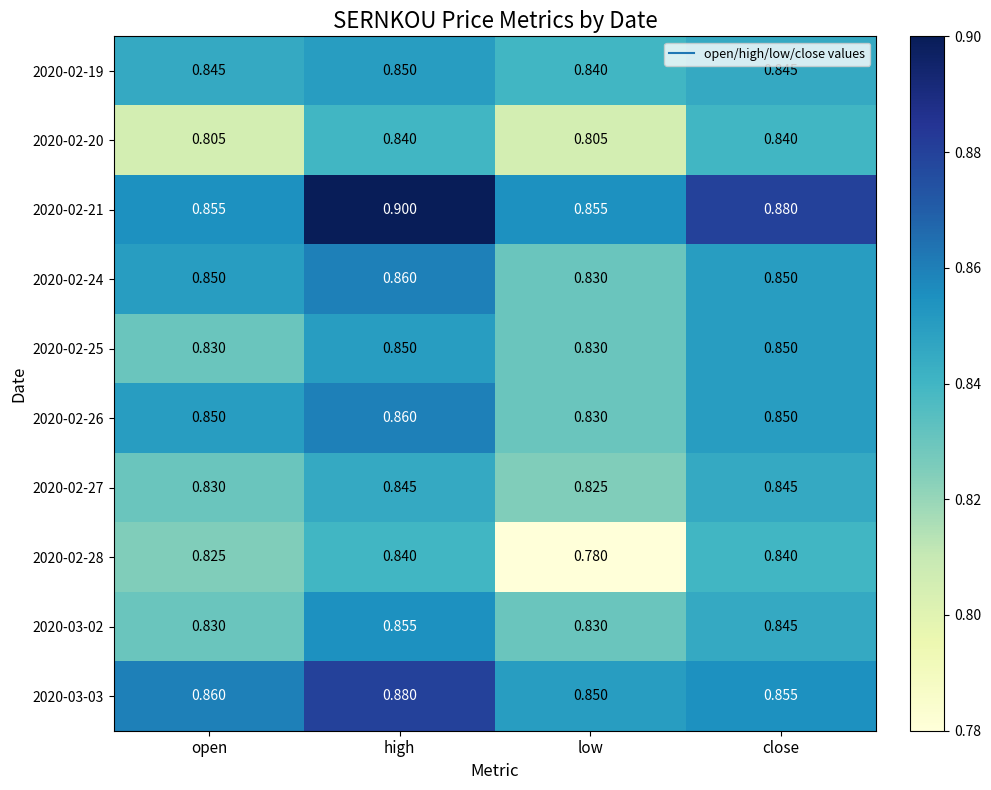

What is the total value across all series at open?

8.4